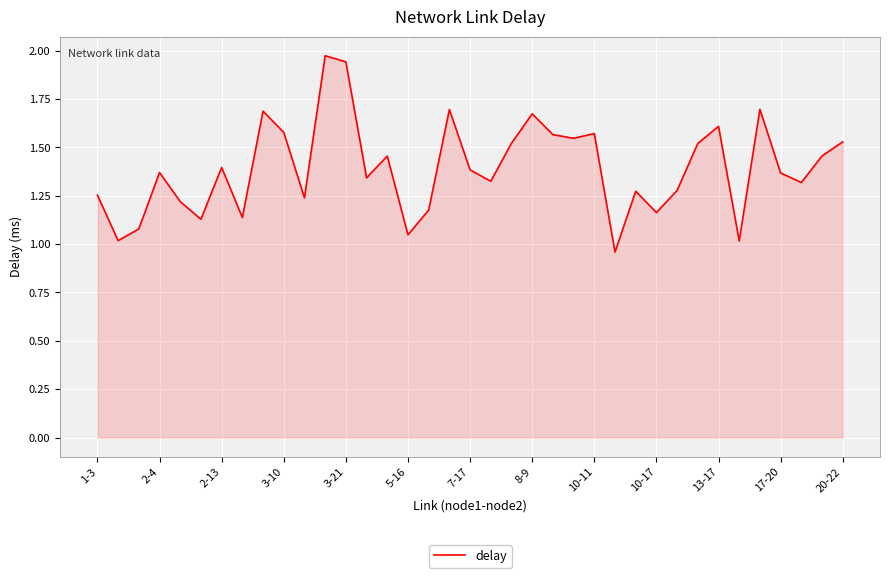

How many interior local valleys (lower than both neighbors) does the data have?

12